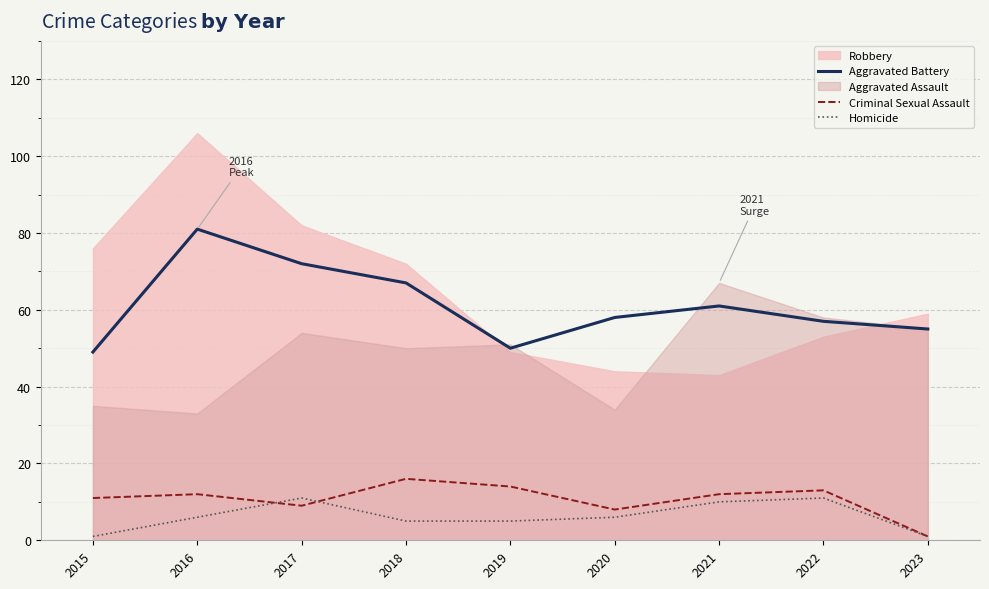

After their last crossing, which series has the higher values: Criminal Sexual Assault or Homicide?

Criminal Sexual Assault